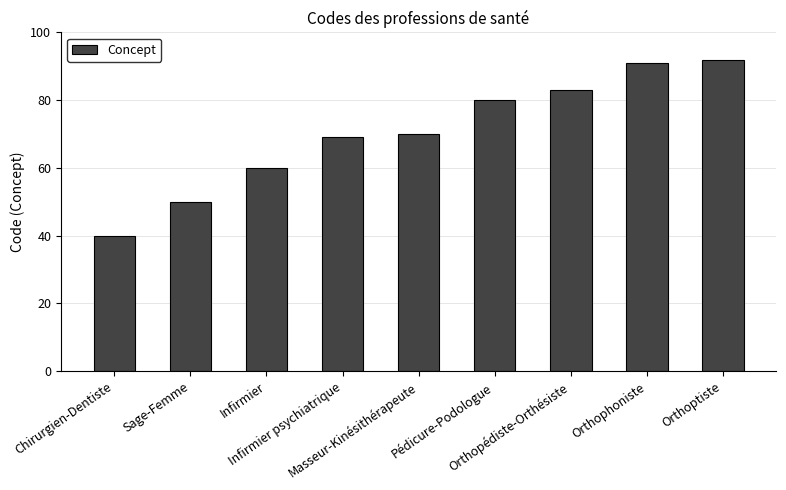

Reading left to right, extract all data points from this chart.

40	50	60	69	70	80	83	91	92